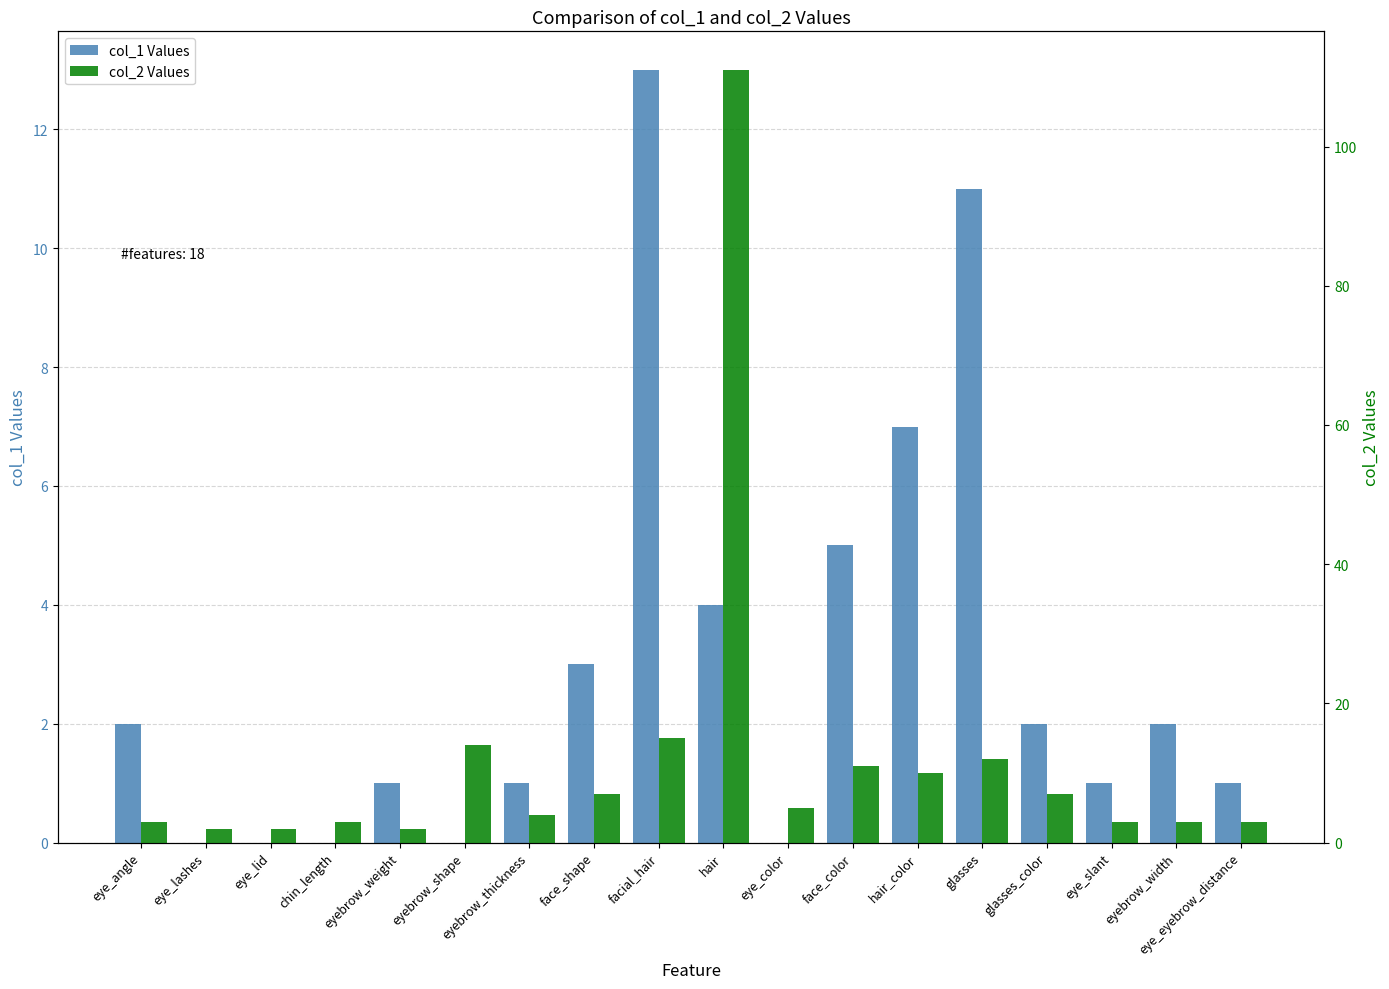

List the series in order of their overall mean, highest first.

col_2 Values, col_1 Values